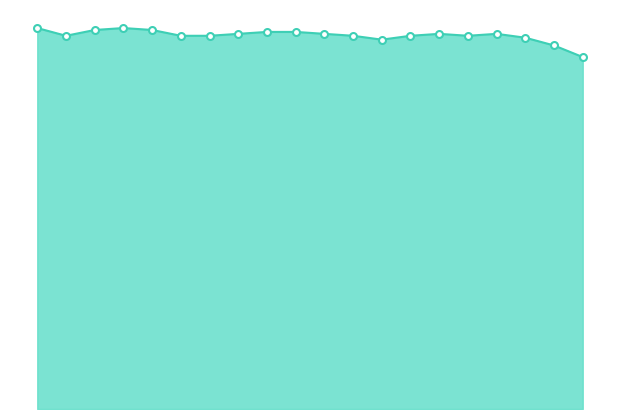

Where is the first local minimum?

0.5